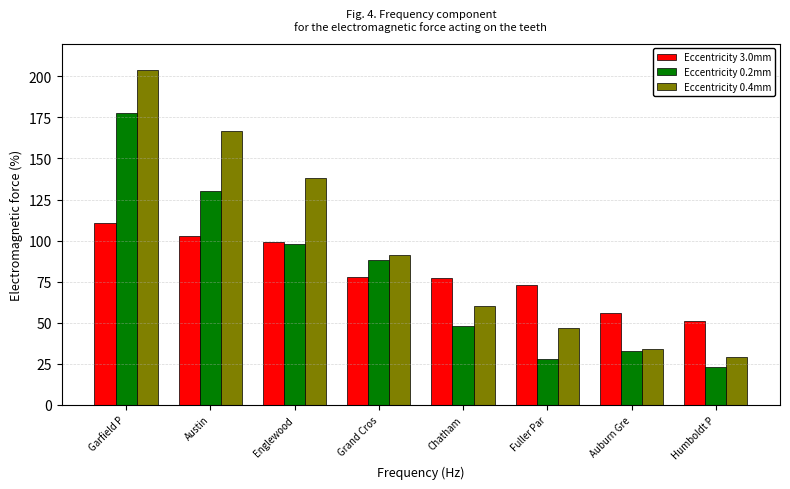

What is the highest value of the Eccentricity 0.2mm series?

178